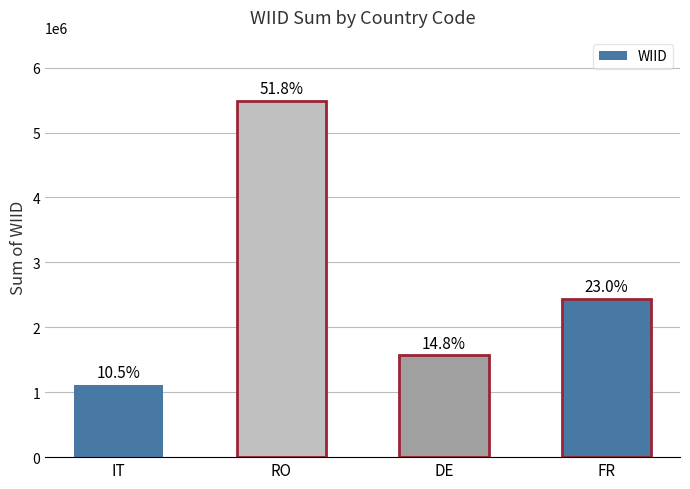

Which has a higher value, RO or FR?

RO